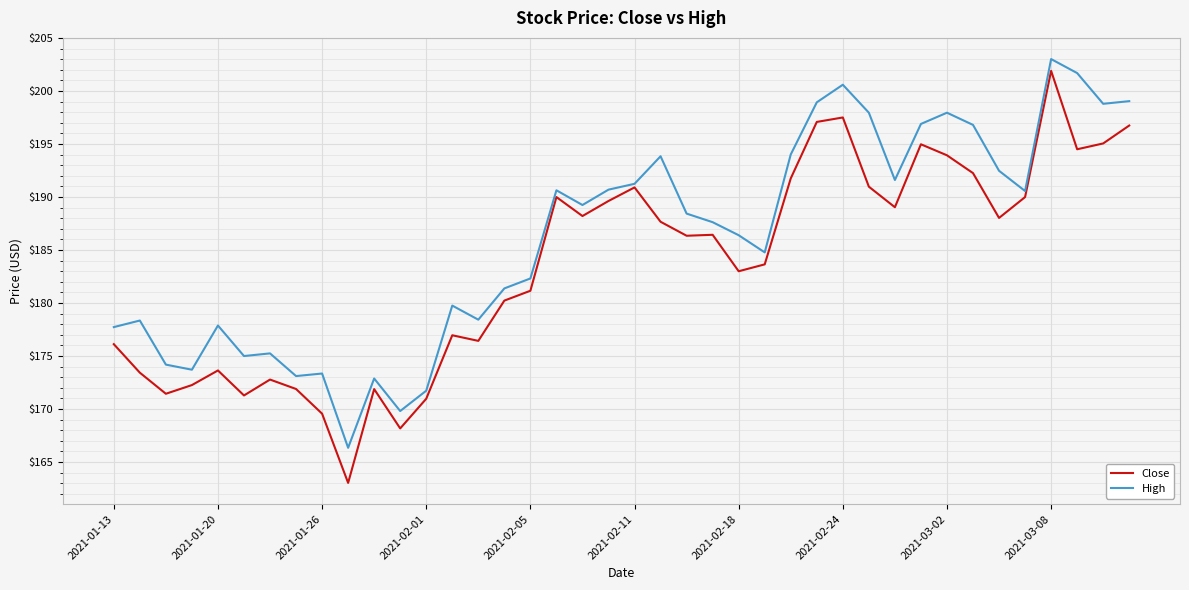

How many lines are shown in the chart?

2